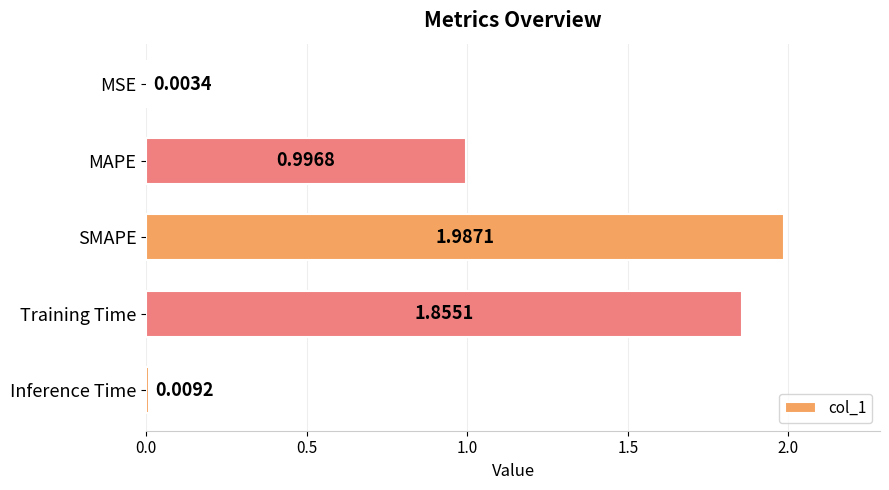

Are the bars horizontal?

Yes